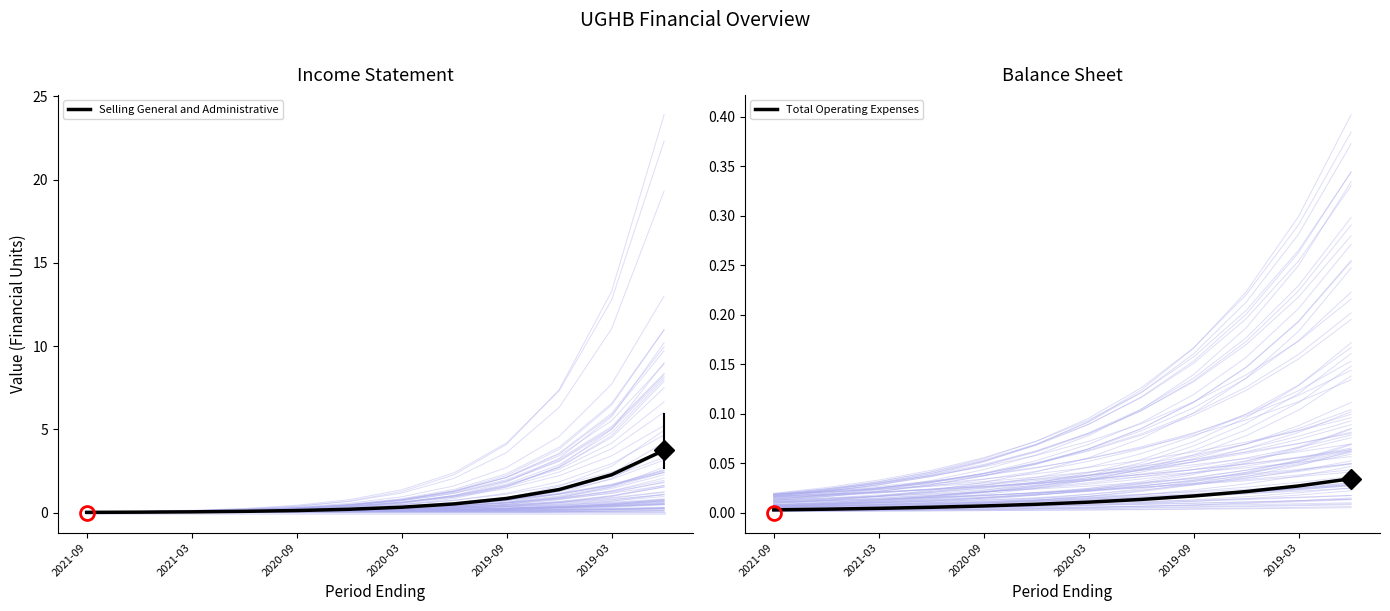

Is this an area chart (filled region under the line)?

No